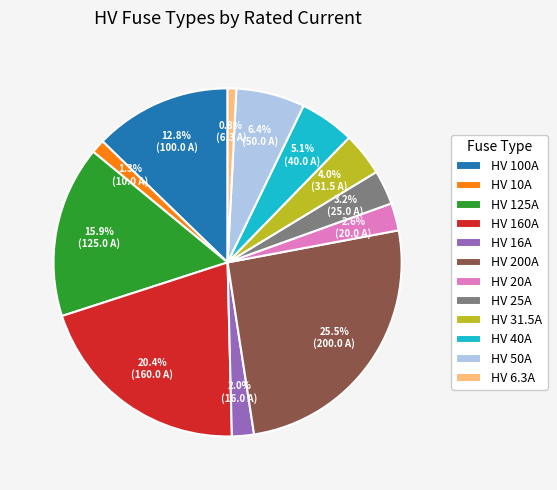

What percentage is the HV 20A slice, to the nearest percent?

3%